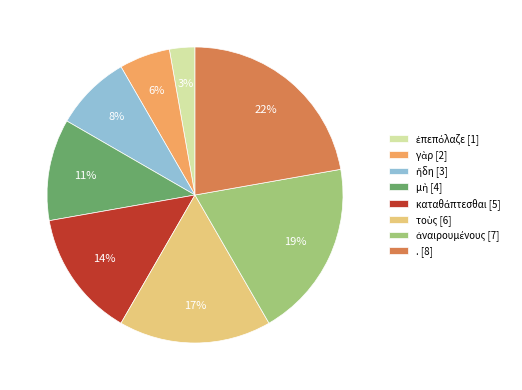

How many slices are in this pie chart?

8